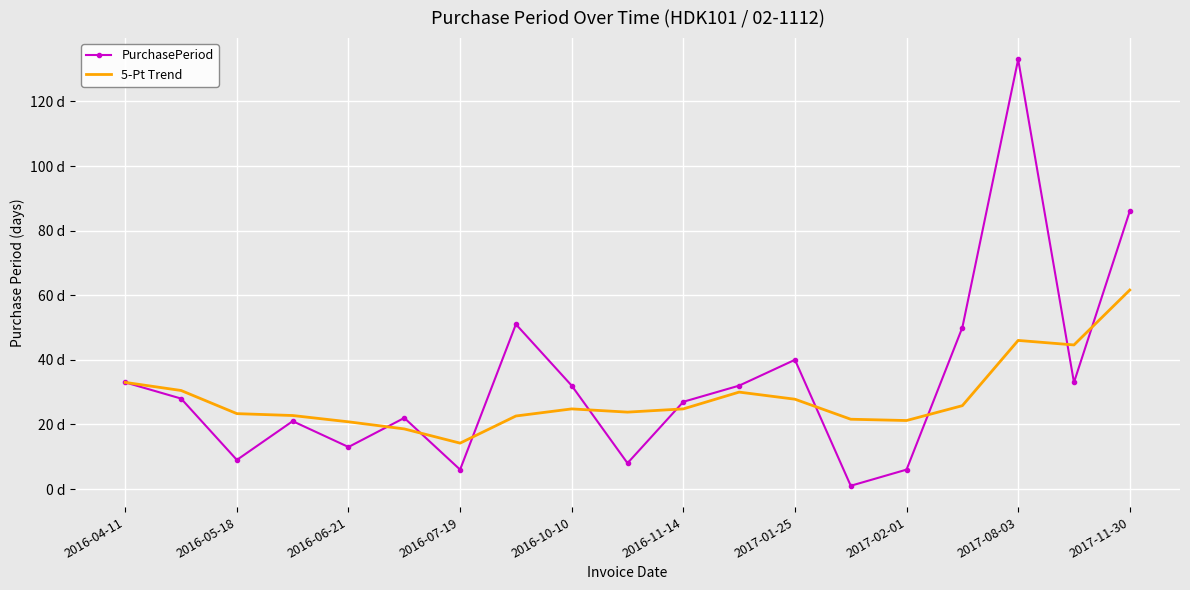

What is the average value of the PurchasePeriod series?

33.2